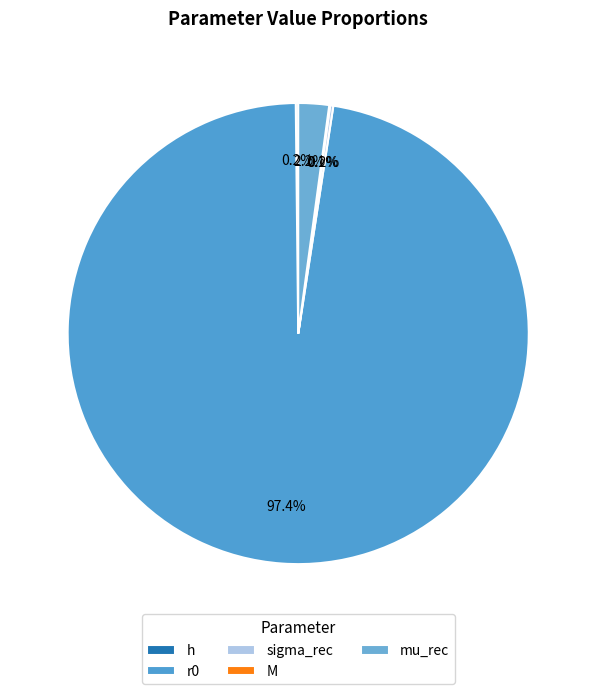

How many segments does this pie chart have?

5